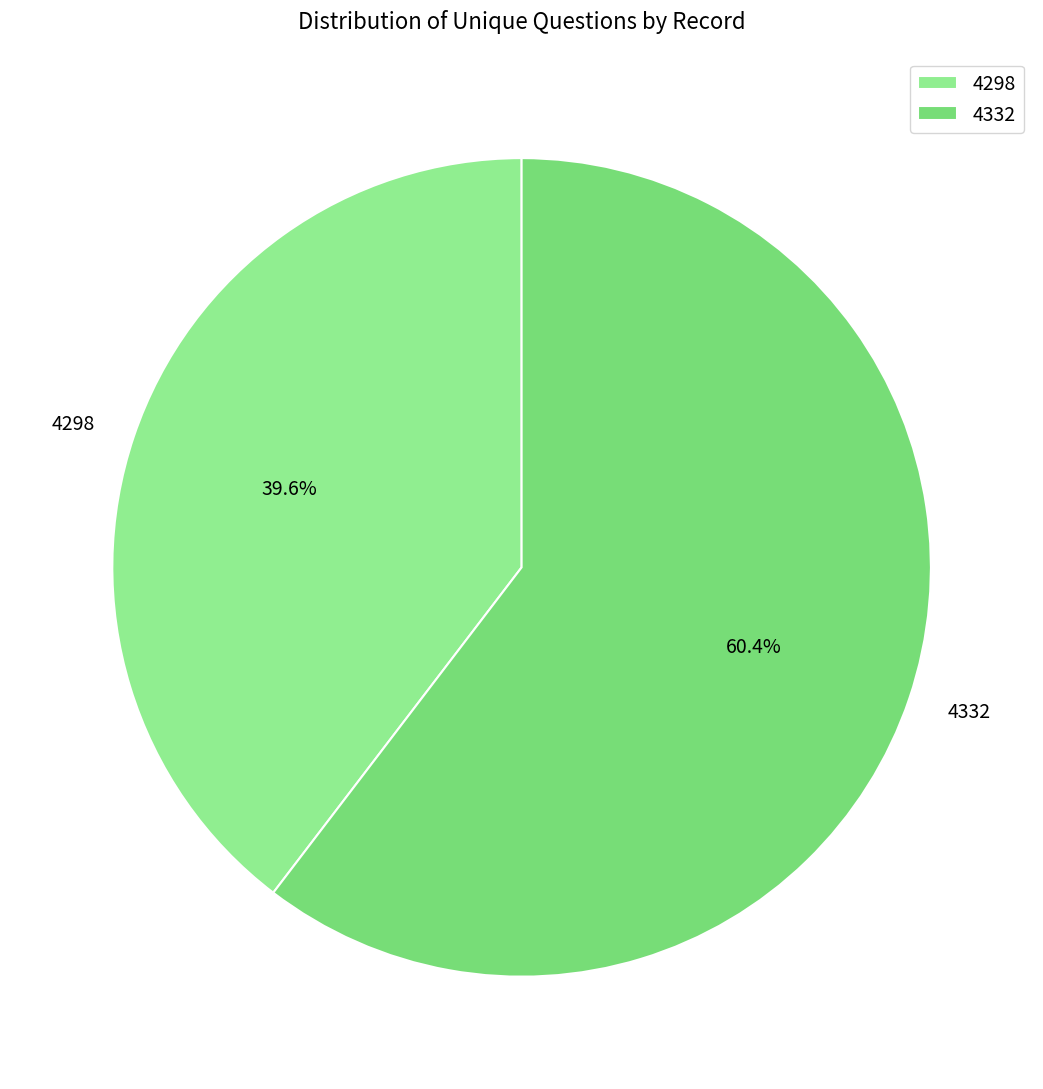

Count the number of slices in the pie.

2